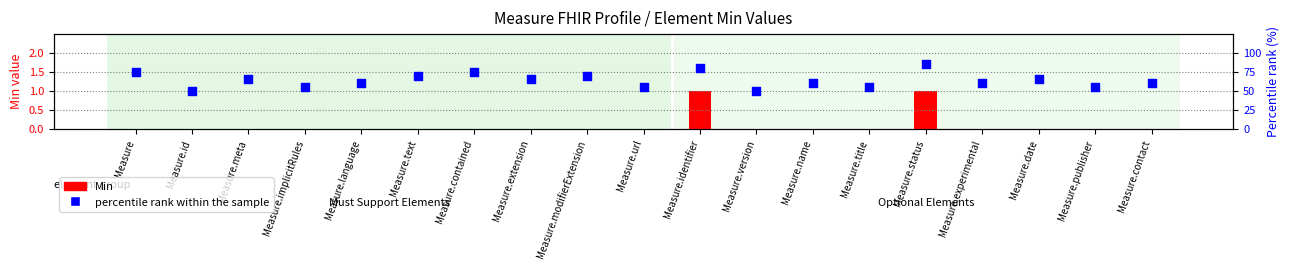

What are all the series names shown in the legend?

Min, percentile rank within the sample